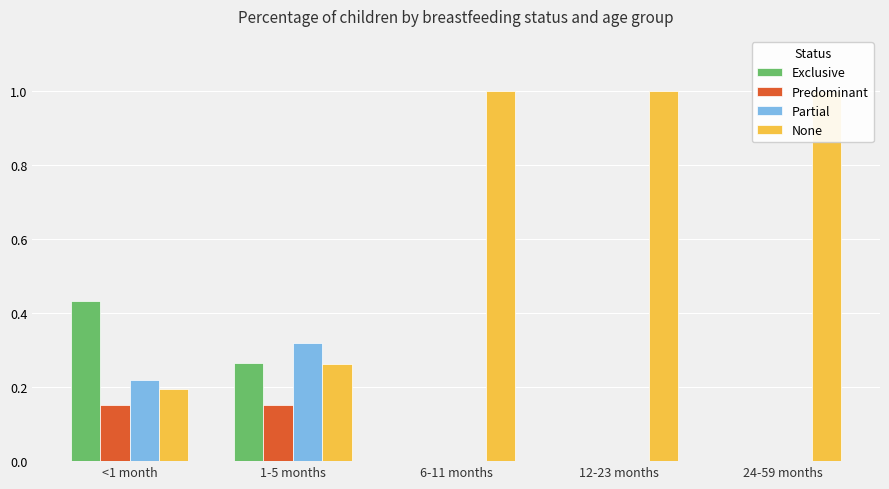

What is the difference between the second highest and minimum values in the Predominant series?

0.2